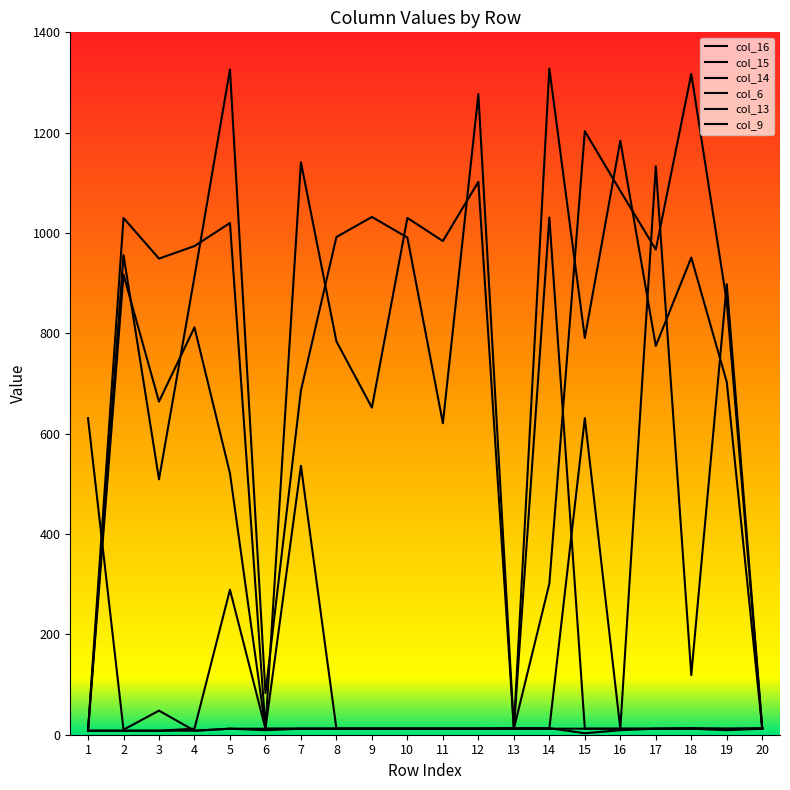

Between which two adjacent categories do col_16 and col_13 first intersect?

16 and 17